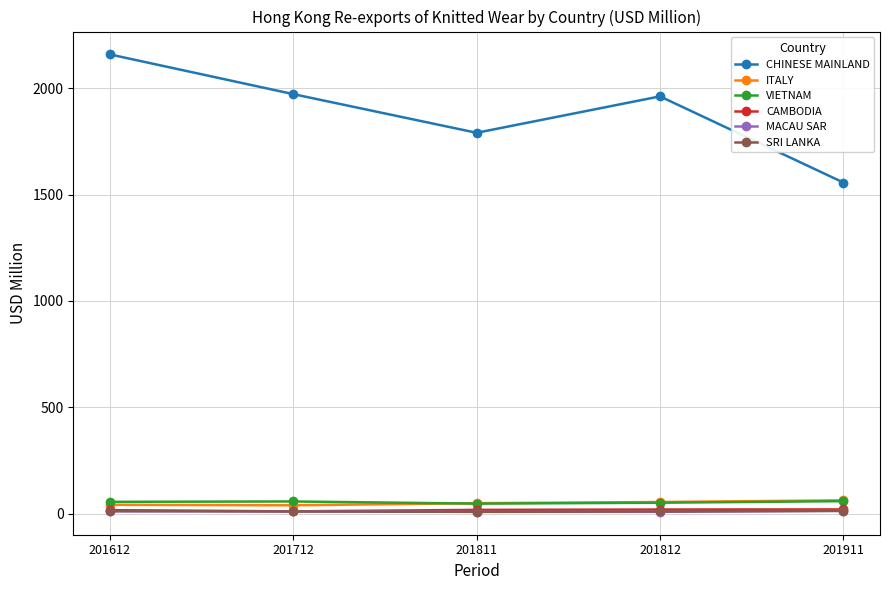

What are all the series names shown in the legend?

CHINESE MAINLAND, ITALY, VIETNAM, CAMBODIA, MACAU SAR, SRI LANKA